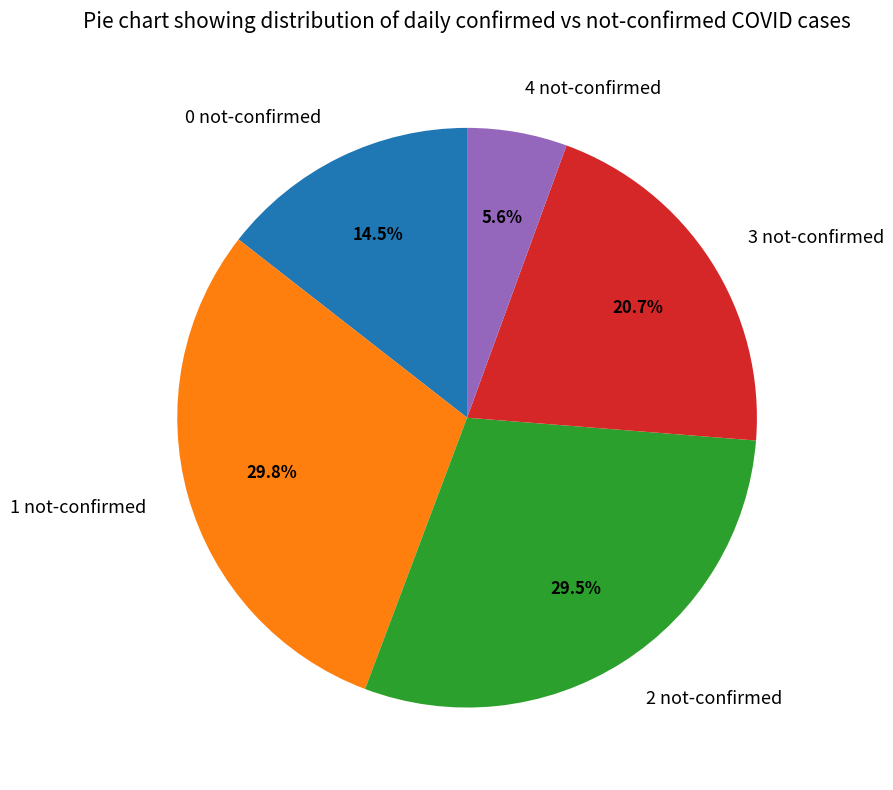

To the nearest percent, what is the difference between the largest and smallest slice percentages?

24%